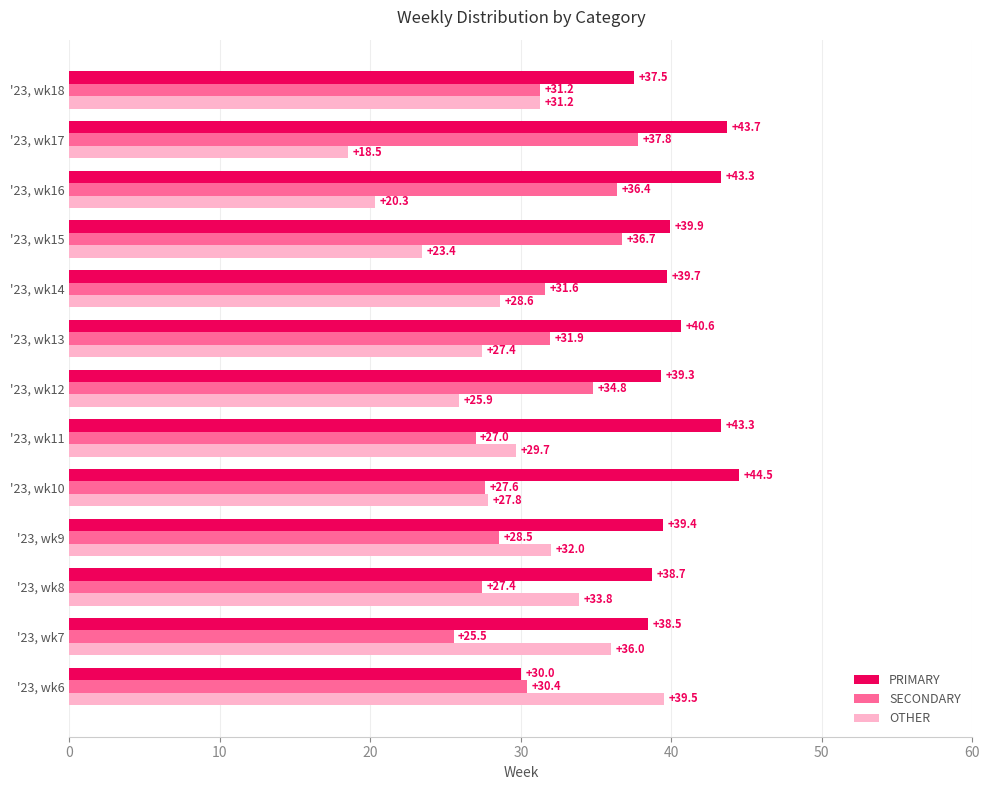

What is the total value across all series at '23, wk16?

100.0